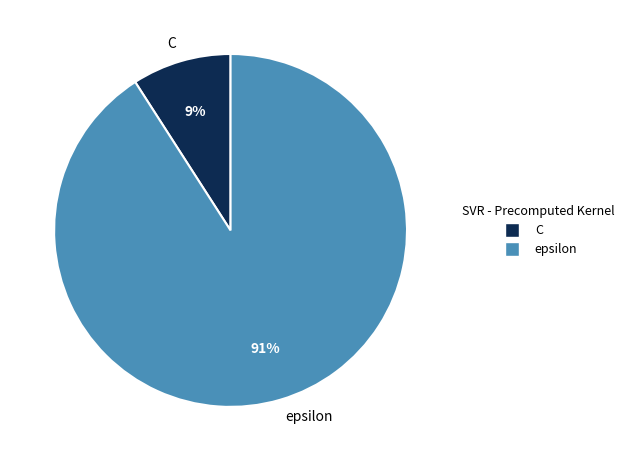

To the nearest percent, what is the average slice percentage?

50%